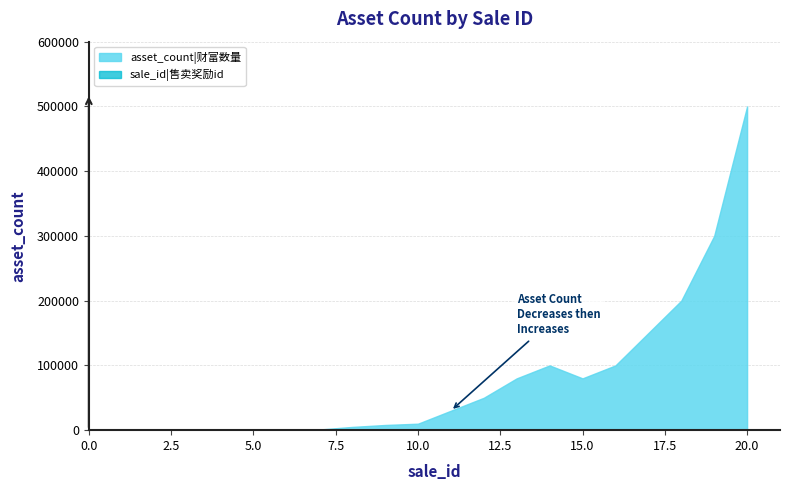

At 14, list the series in order from smallest to largest.

sale_id, asset_count